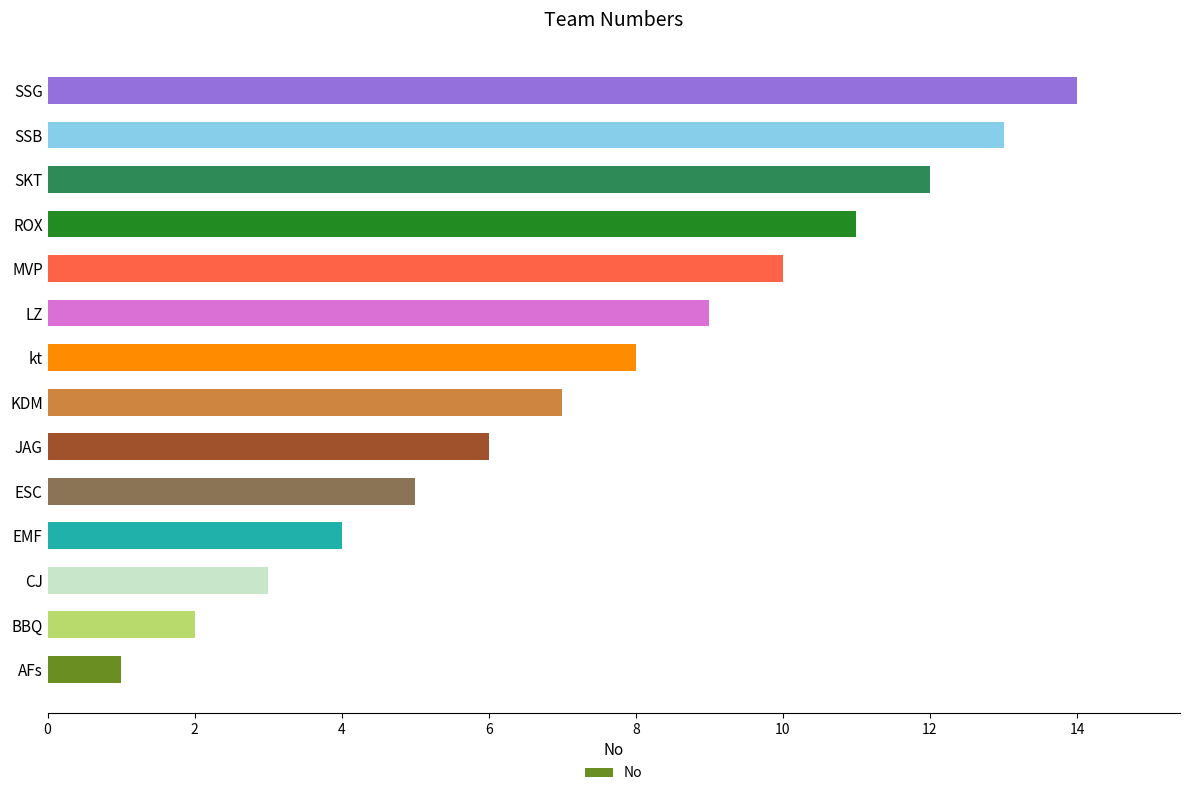

What is the minimum value shown in the chart?

1